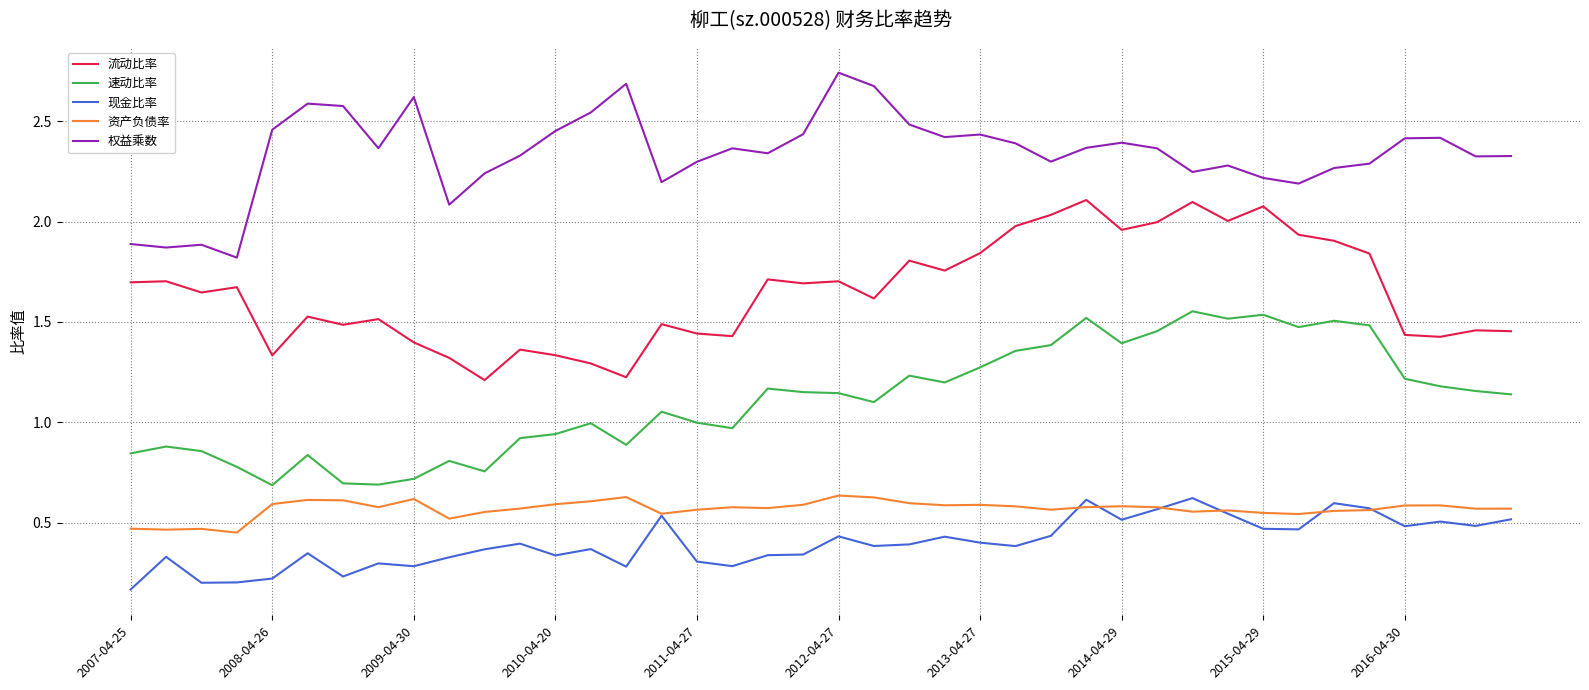

True or false: 权益乘数 and 资产负债率 cross at least once.

False